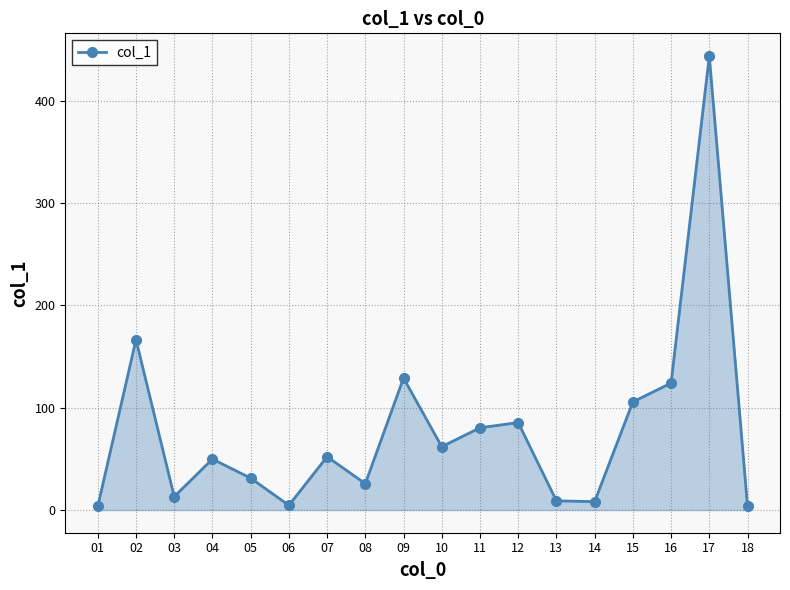

True or false: there are more than 0 points higher than both neighbors.

True